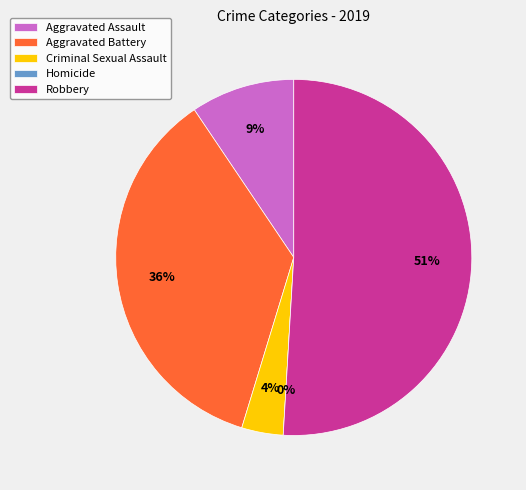

Which category has the smallest portion of the pie?

Homicide